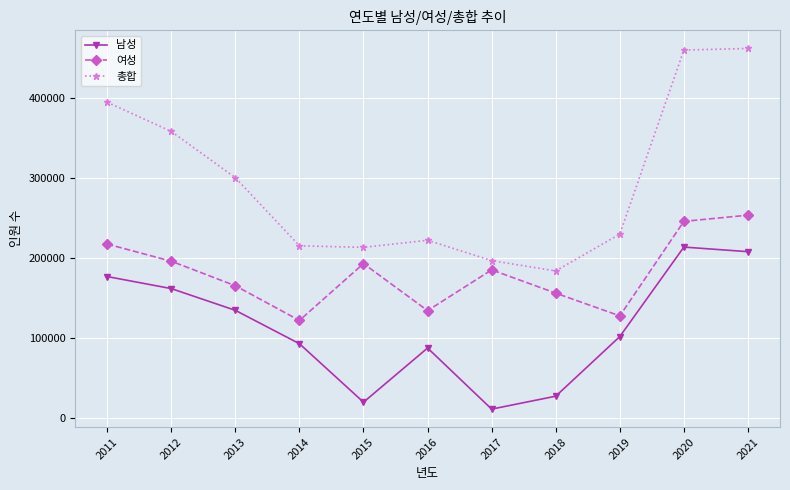

What is the spread (max minus min) of values at 2014?

122192